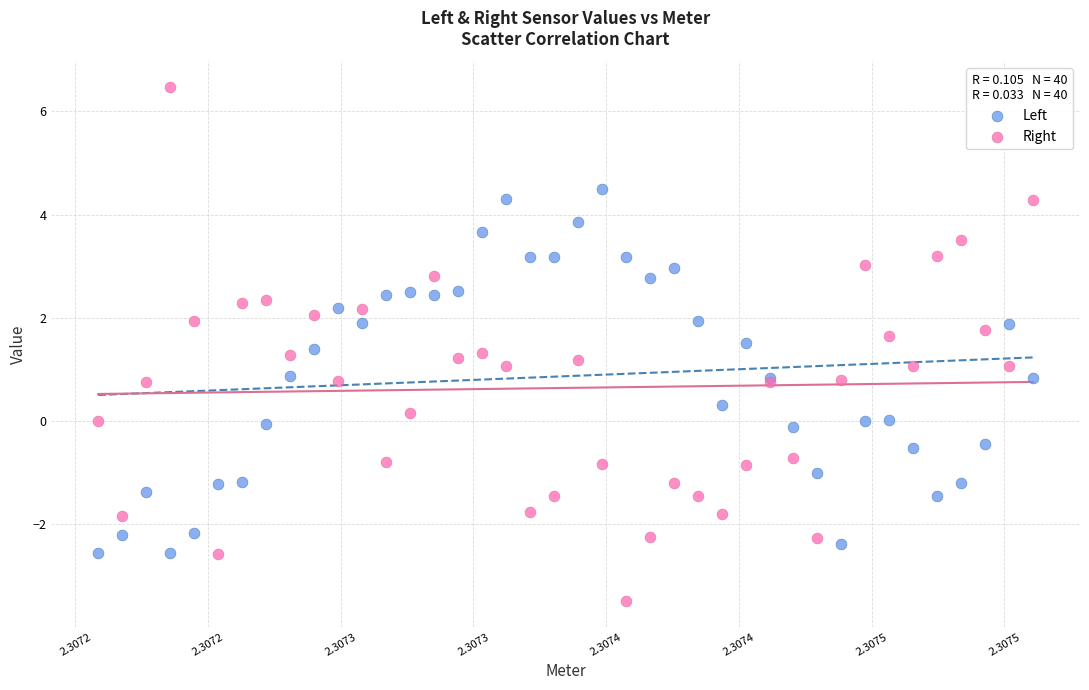

Which series contains the highest Y value?

Right